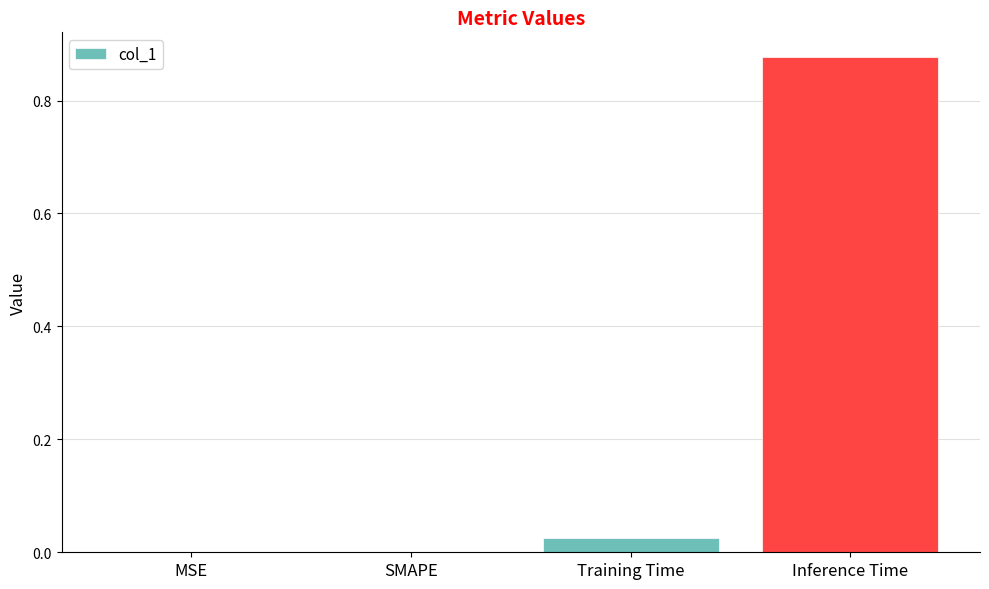

Is it true that the value at Inference Time is 1.4?

False